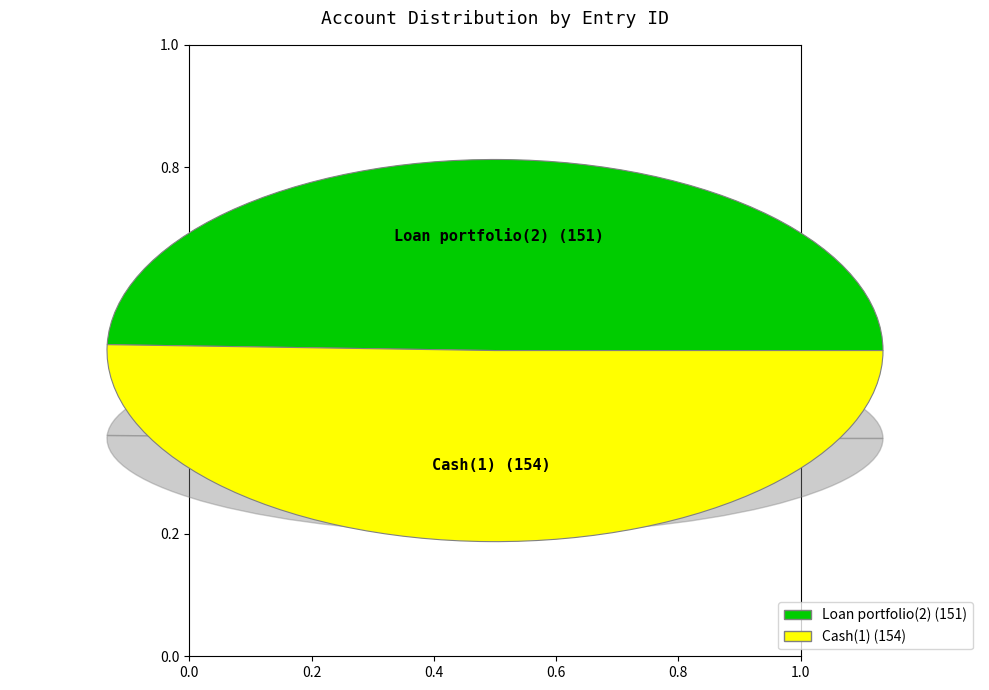

Is it true that Loan portfolio(2) is 50% of the pie?

True